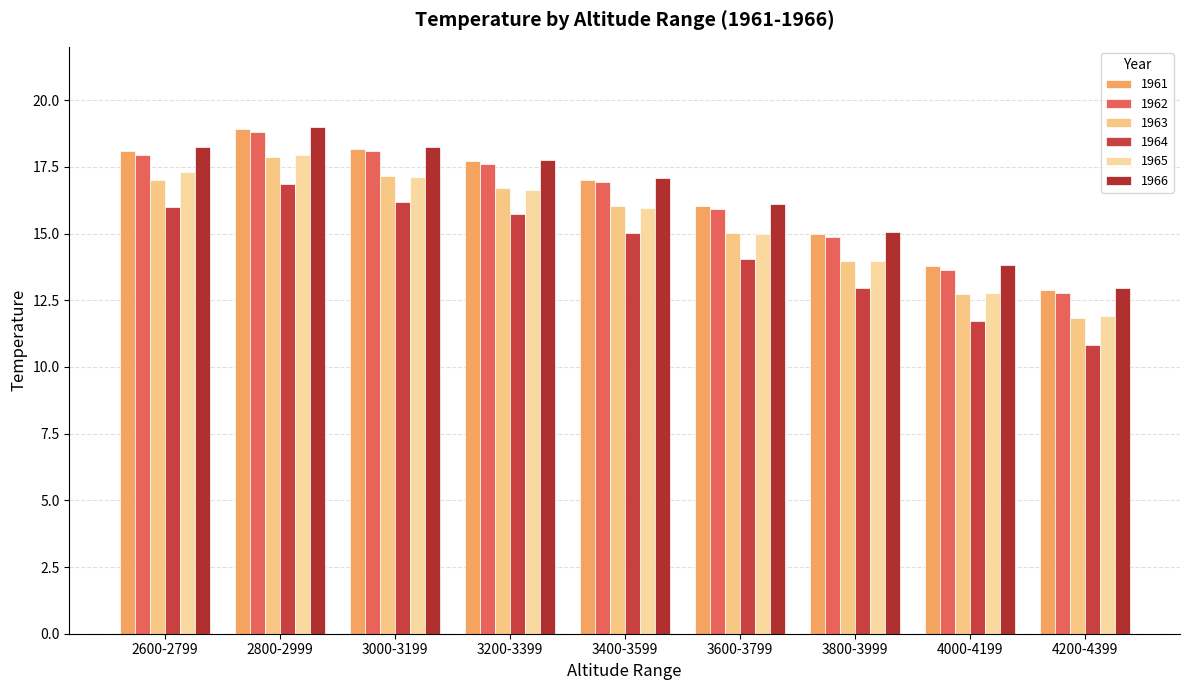

At which label does 1964 reach its minimum?

4200-4399